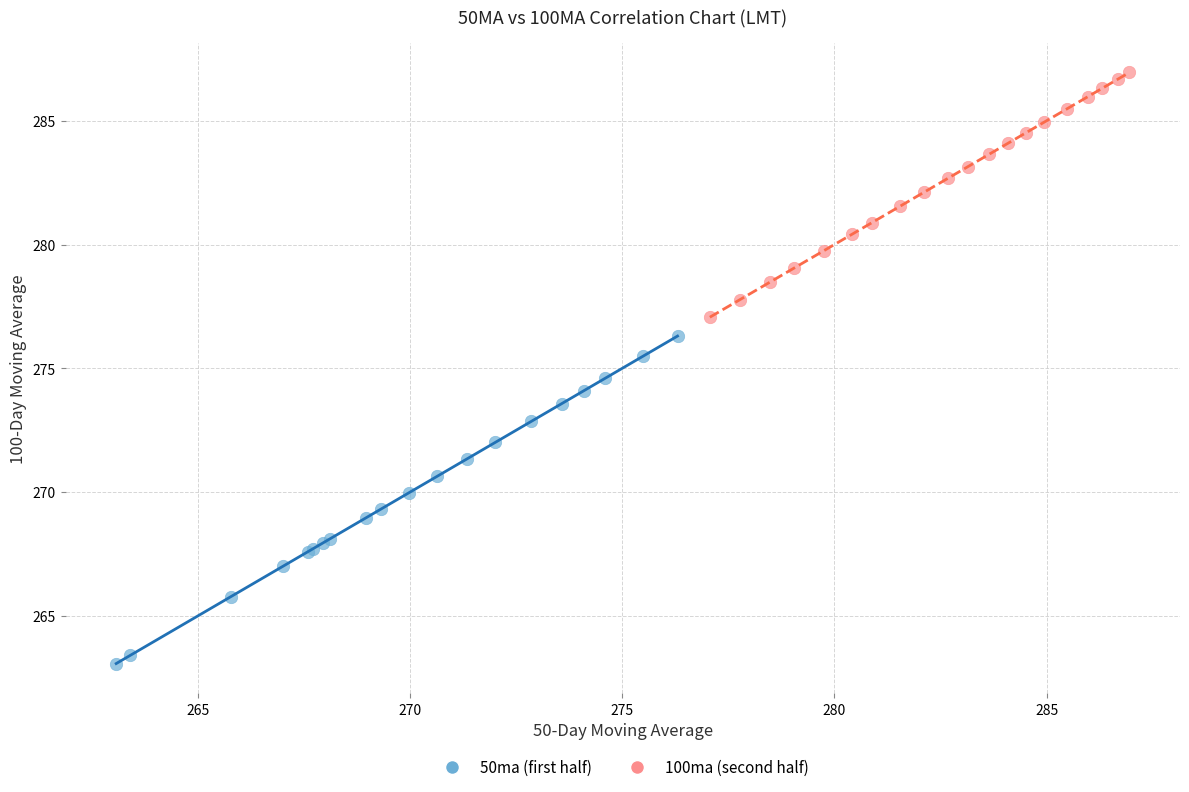

Which series has the widest spread of Y values?

50ma (first half)